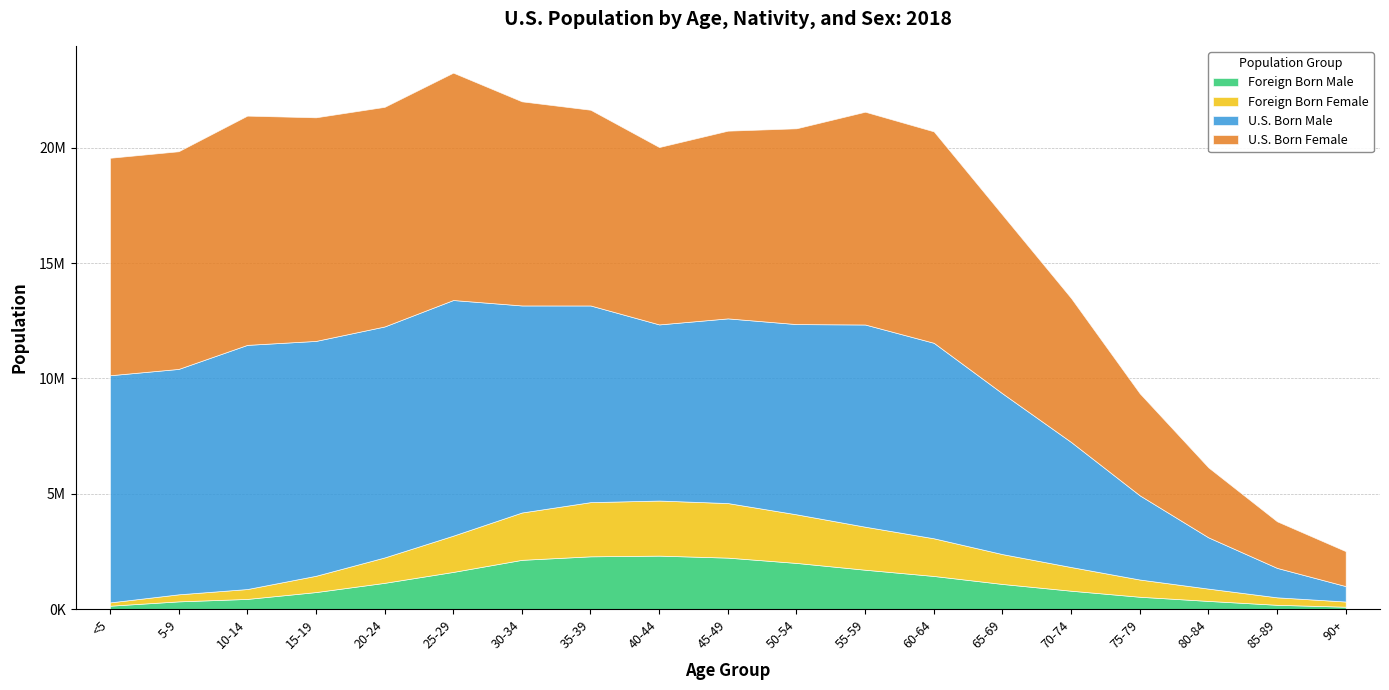

True or false: U.S. Born Male has a value of 9849806 at <5.

True